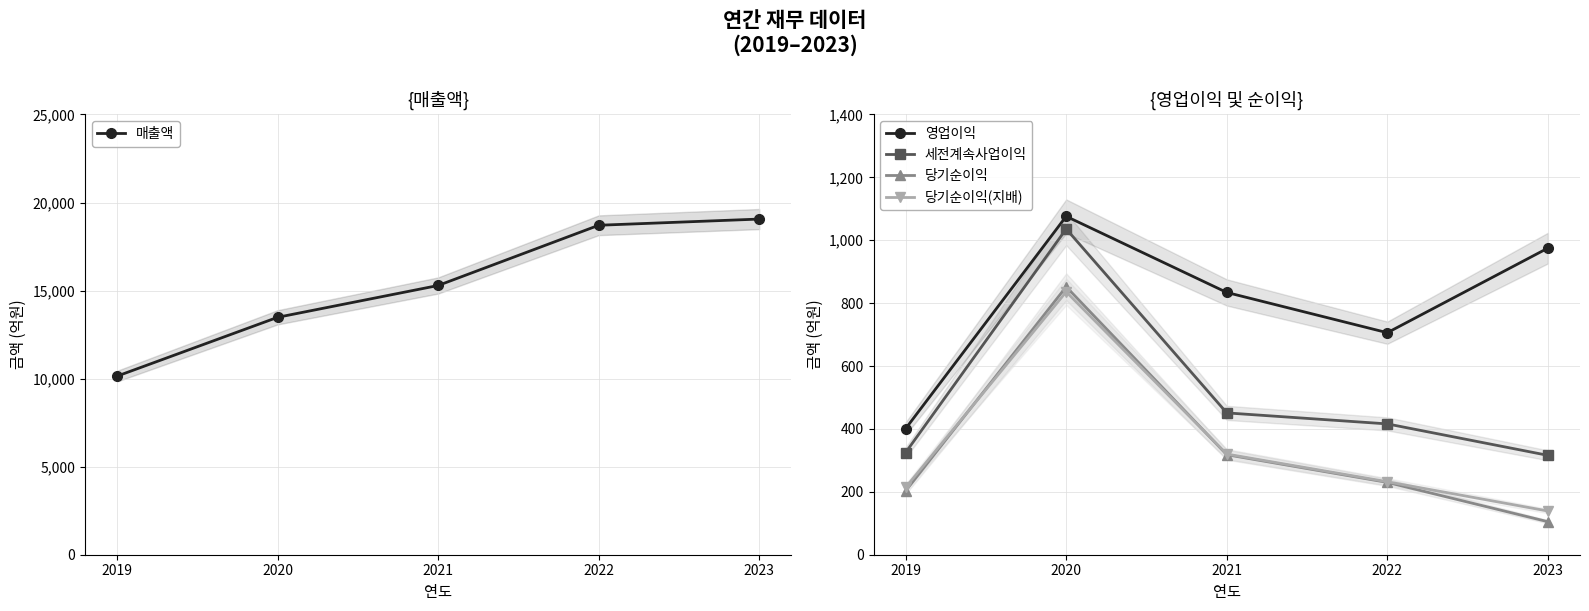

At which label is 매출액 closest to 14600?

2021